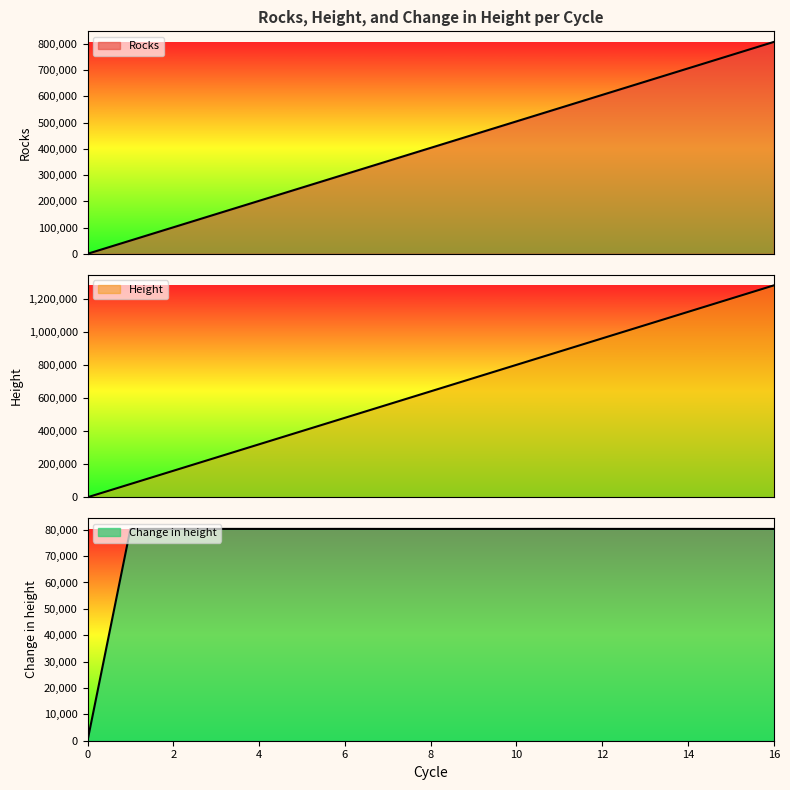

Rank the categories by Height value from lowest to highest.

0, 1, 2, 3, 4, 5, 6, 7, 8, 9, 10, 11, 12, 13, 14, 15, 16